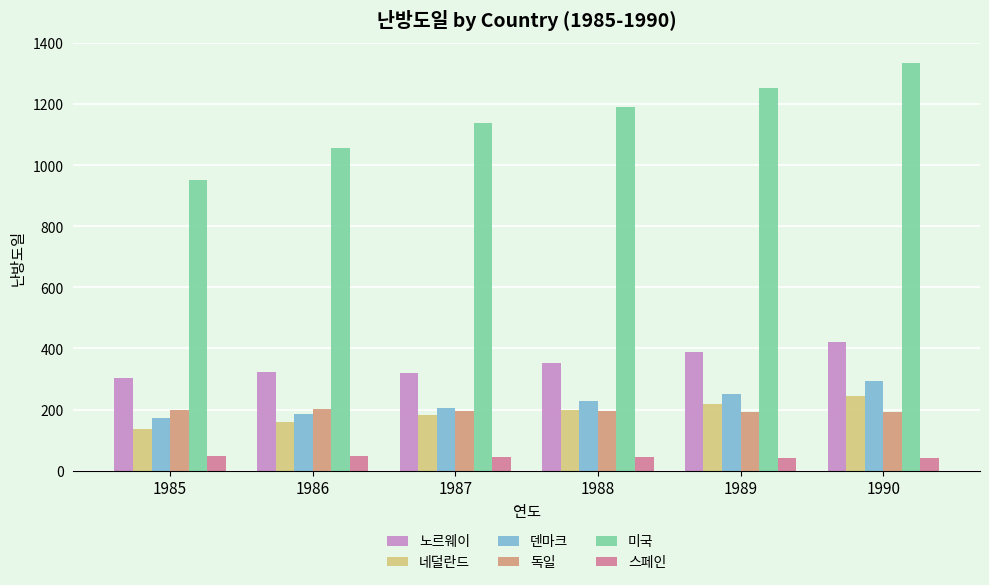

Count the number of categories in the chart.

6